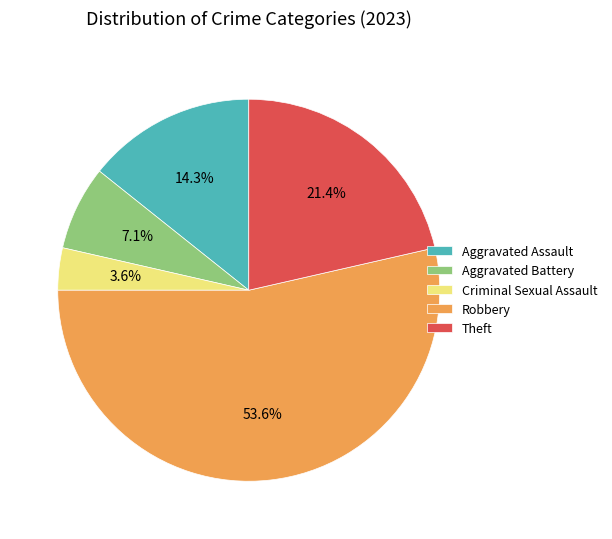

Does any single category account for the majority?

Yes